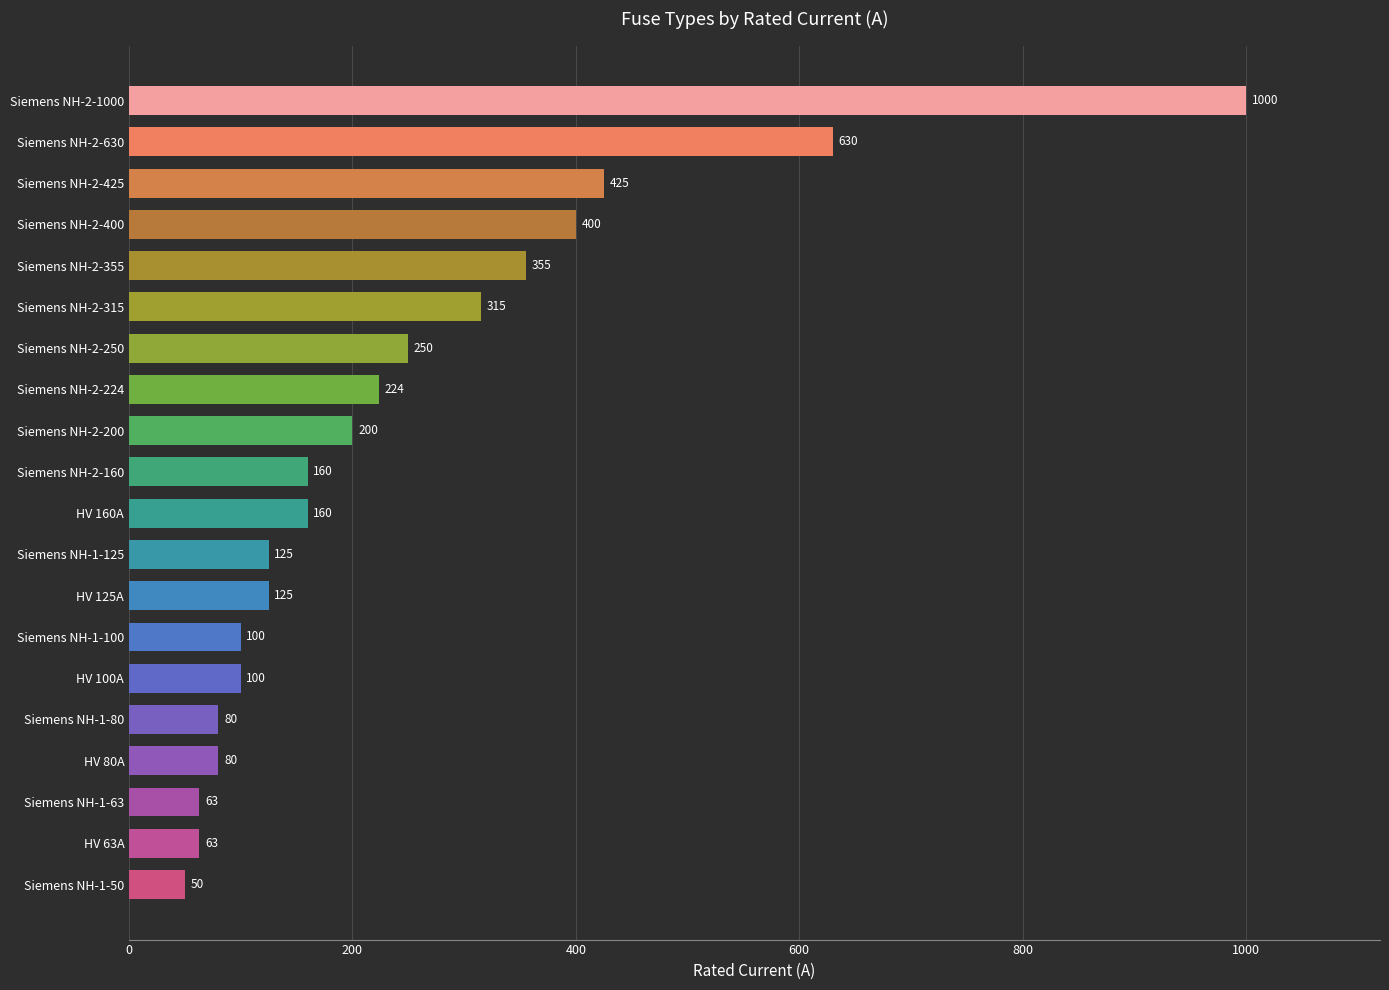

What is the value of the 3rd bar from the top?

425